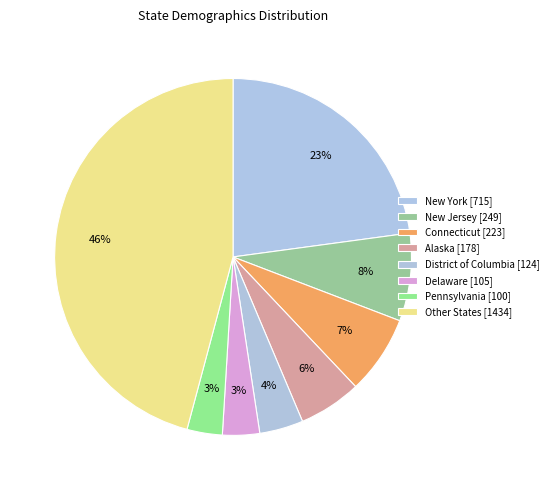

Count the number of slices in the pie.

8